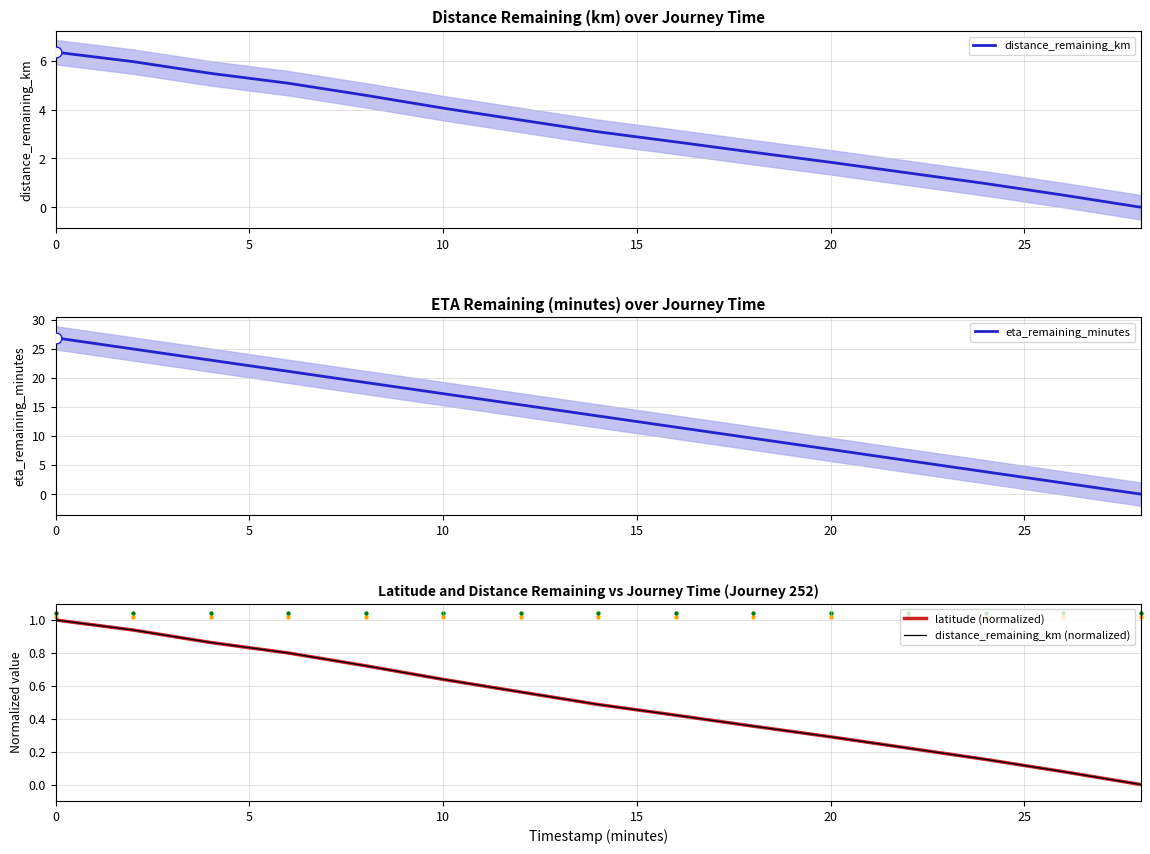

Which series contains the lowest Y value?

distance_remaining_km